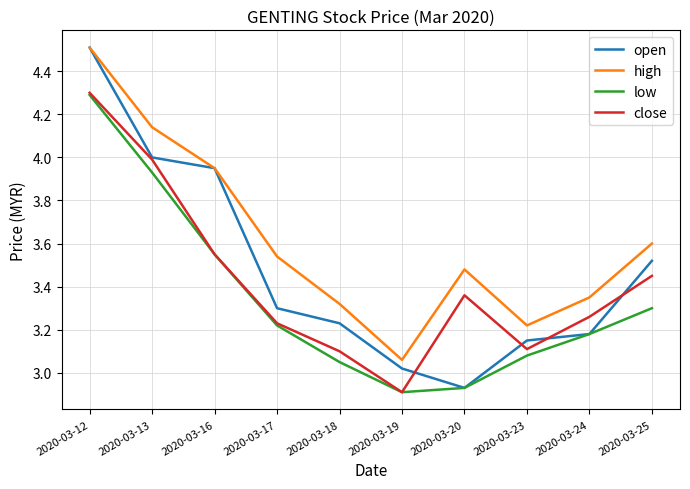

True or false: low and high cross at least once.

False